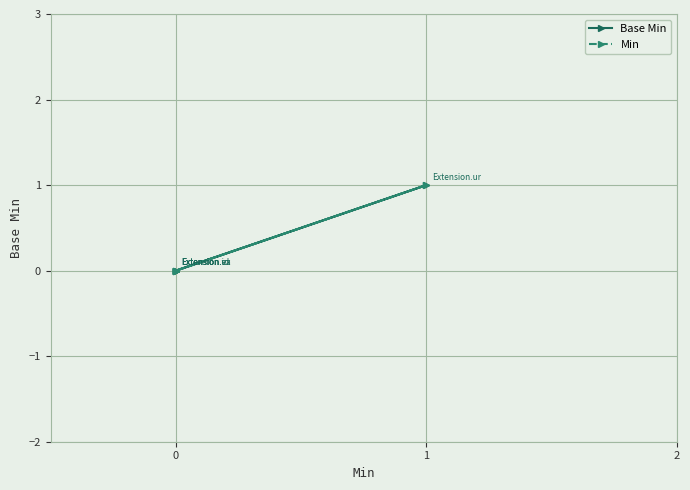

Reading left to right, list all the values displayed in this chart.

Base Min: 0	0	0	1	0
Min: 0	0	0	1	0